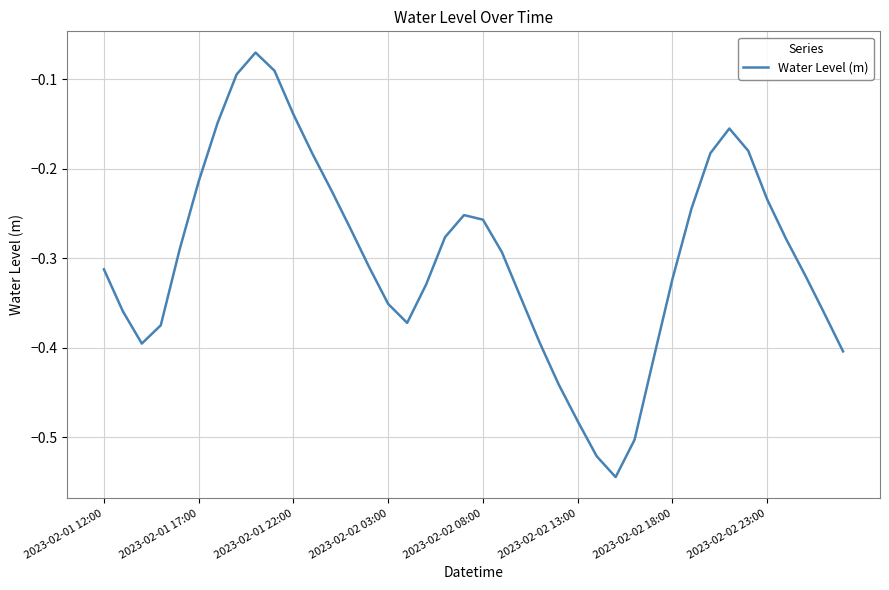

What is the difference between the maximum and minimum values?

0.5